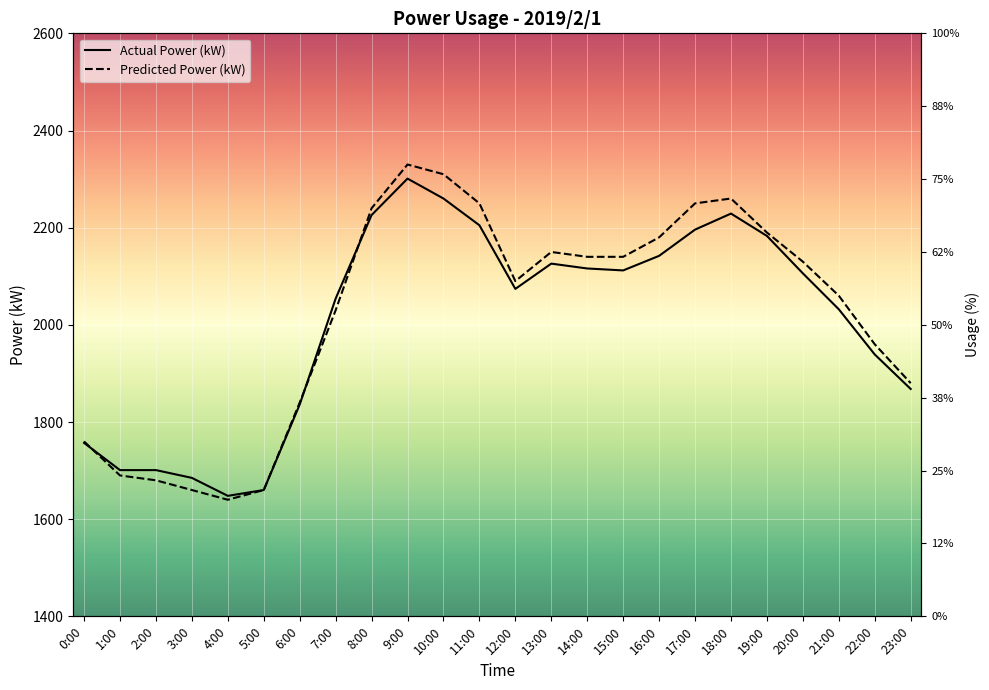

What is the total value across all series at 10:00?

4570